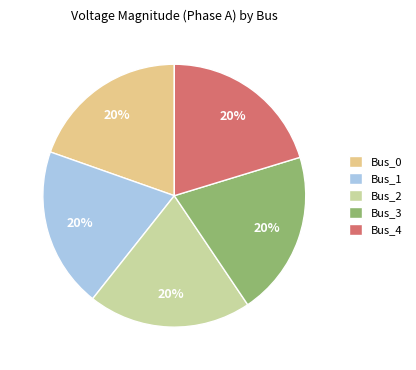

Is the sum of Bus_0 and Bus_4 greater than half?

No